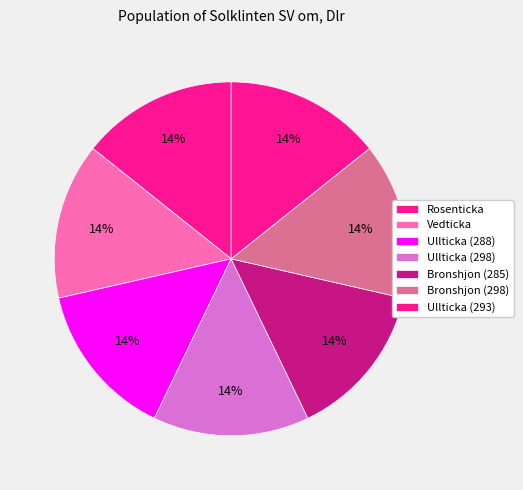

True or false: Rosenticka accounts for 14% of the total.

True